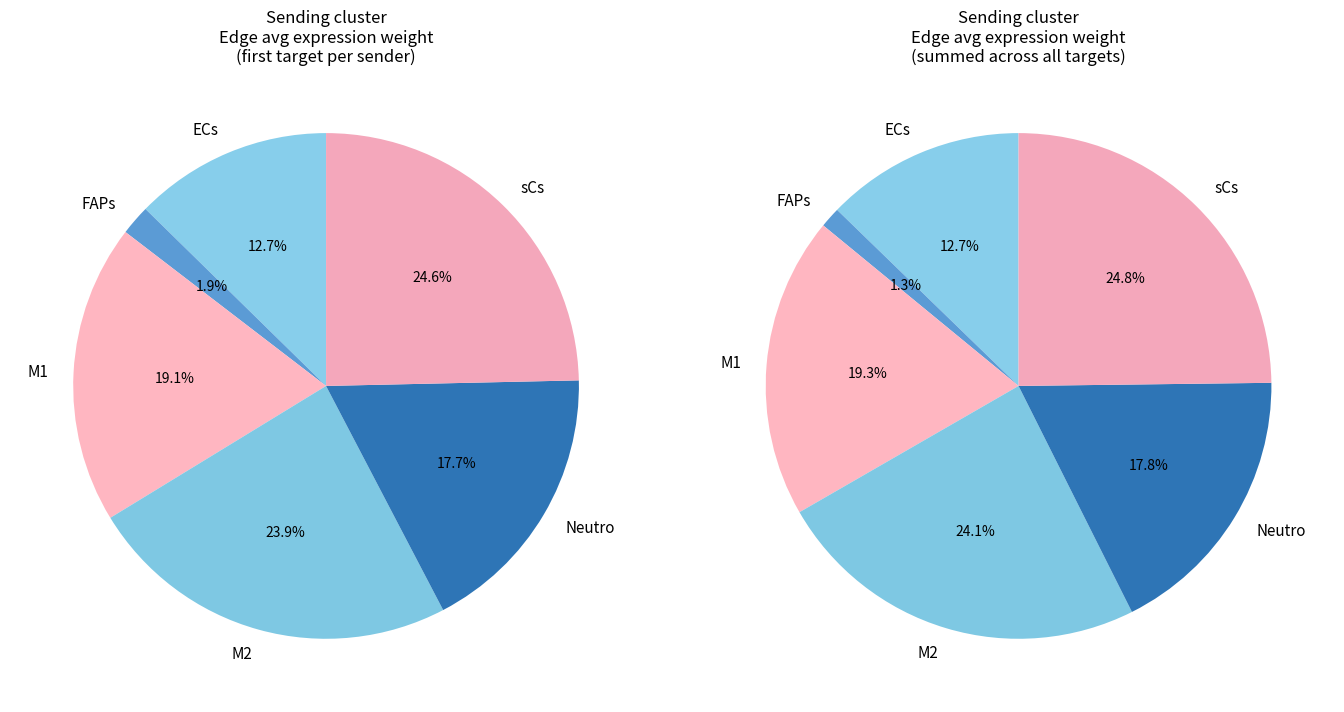

Combined, what portion of the pie is ECs and Neutro?

30.3%